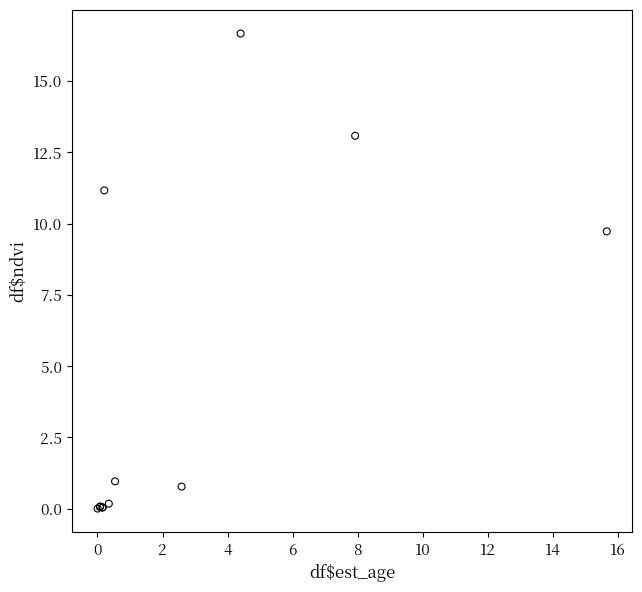

What Y value in the scatter plot is closest to 8?

9.7